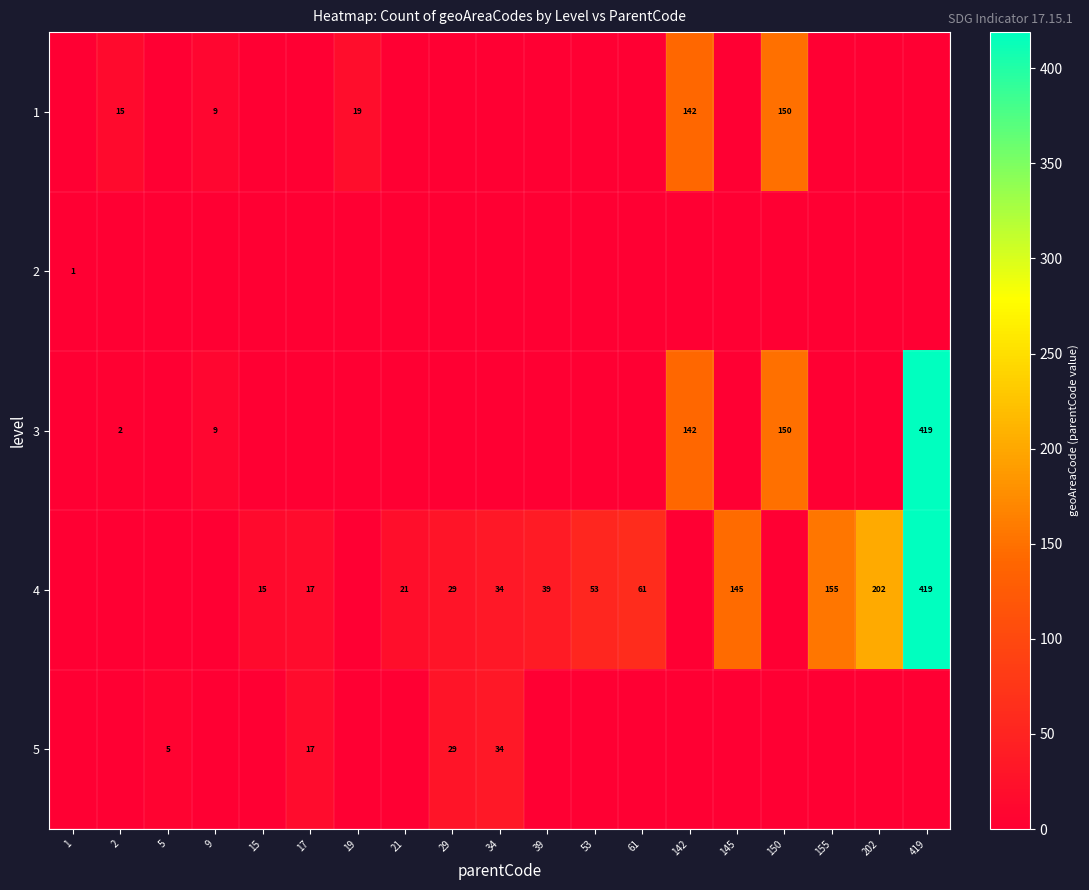

What is the total value across all series at 15?

15